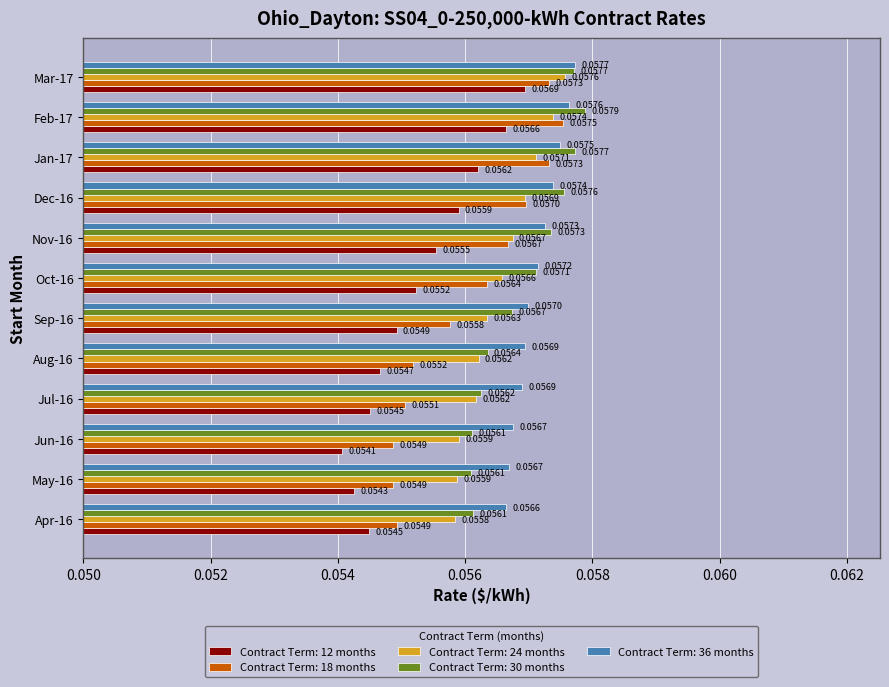

List the series in order of their peak value, lowest first.

Contract Term: 12 months, Contract Term: 18 months, Contract Term: 24 months, Contract Term: 36 months, Contract Term: 30 months